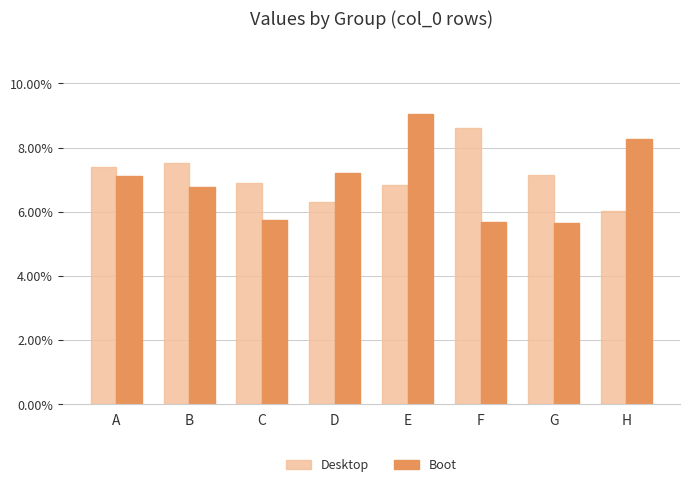

Are the bars horizontal?

No